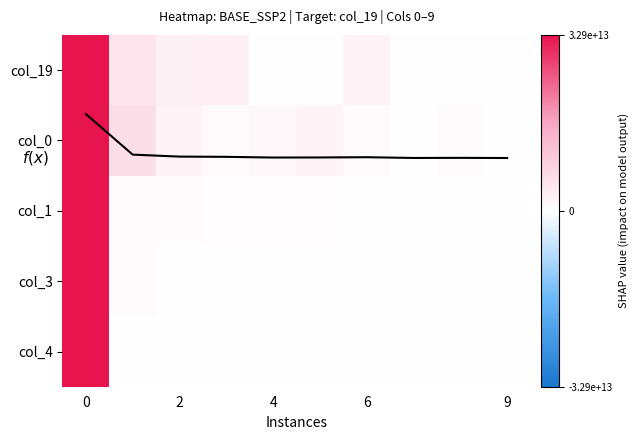

Reading left to right, what are all the values shown in this chart?

row_0: 1.0	0.2	0.1	0.1	0.0	0.0	0.1	0.0	0.0	0.0
row_1: 1.0	0.2	0.1	0.0	0.0	0.1	0.0	0.0	0.0	0.0
row_2: 1.0	0.0	0.0	0.0	0.0	0.0	0.0	0.0	0.0	0.0
row_3: 1.0	0.0	0.0	0.0	0.0	0.0	0.0	0.0	0.0	0.0
row_4: 1.0	0.0	0.0	0.0	0.0	0.0	0.0	0.0	0.0	0.0
f(x): 2.1	1.6	1.6	1.6	1.6	1.6	1.6	1.6	1.6	1.6